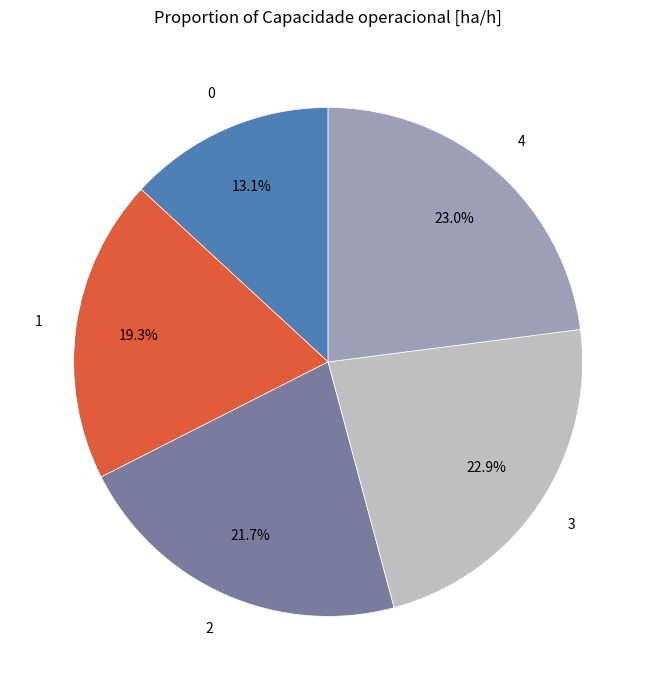

Does 4 represent more than half of the total?

No